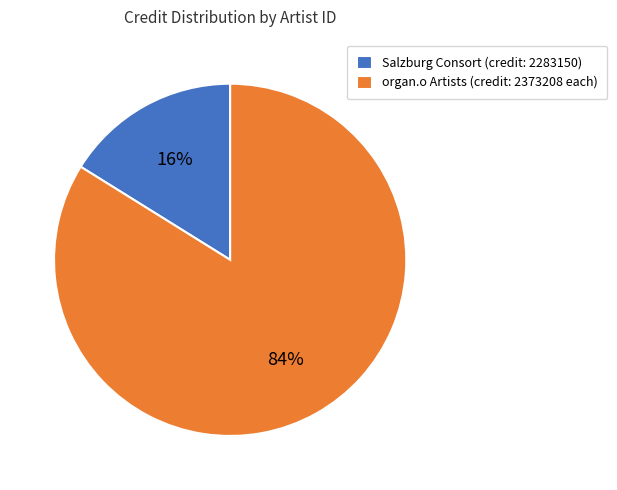

Does Salzburg Consort (credit: 2283150) account for over 50% of the chart?

No